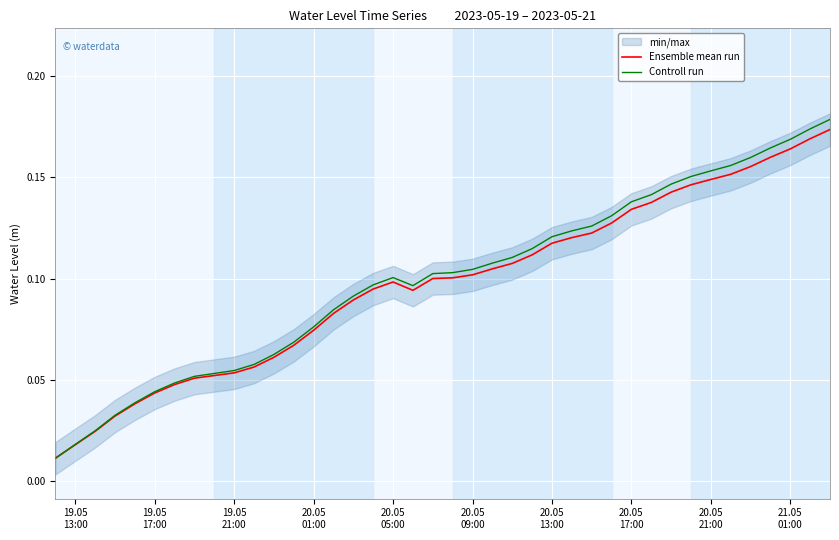

Reading right to left, list all the values displayed in this chart.

Ensemble mean run: 0.2	0.2	0.2	0.2	0.2	0.2	0.1	0.1	0.1	0.1	0.1	0.1	0.1	0.1	0.1	0.1	0.1	0.1	0.1	0.1	0.1	0.1	0.1	0.1	0.1	0.1	0.1	0.1	0.1	0.1	0.1	0.1	0.1	0.0	0.0	0.0	0.0	0.0	0.0	0.0
Controll run: 0.2	0.2	0.2	0.2	0.2	0.2	0.2	0.2	0.1	0.1	0.1	0.1	0.1	0.1	0.1	0.1	0.1	0.1	0.1	0.1	0.1	0.1	0.1	0.1	0.1	0.1	0.1	0.1	0.1	0.1	0.1	0.1	0.1	0.0	0.0	0.0	0.0	0.0	0.0	0.0